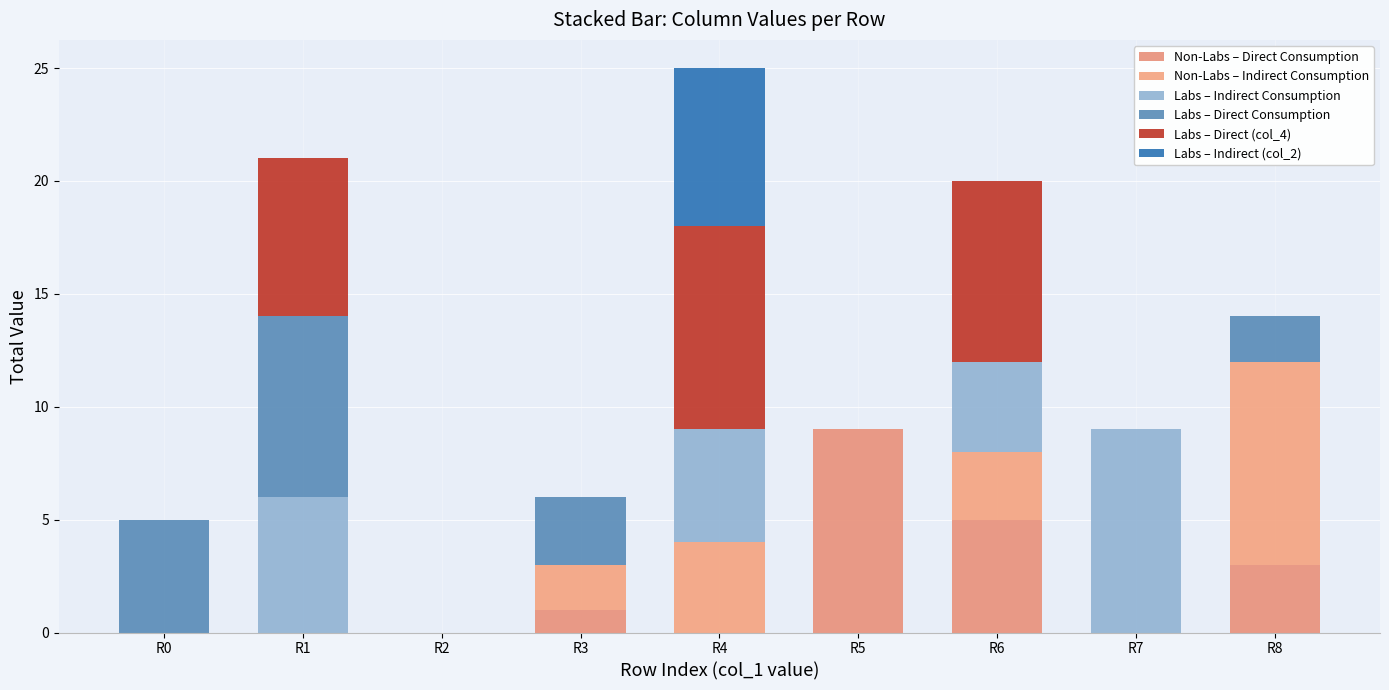

Count the number of categories in the chart.

9